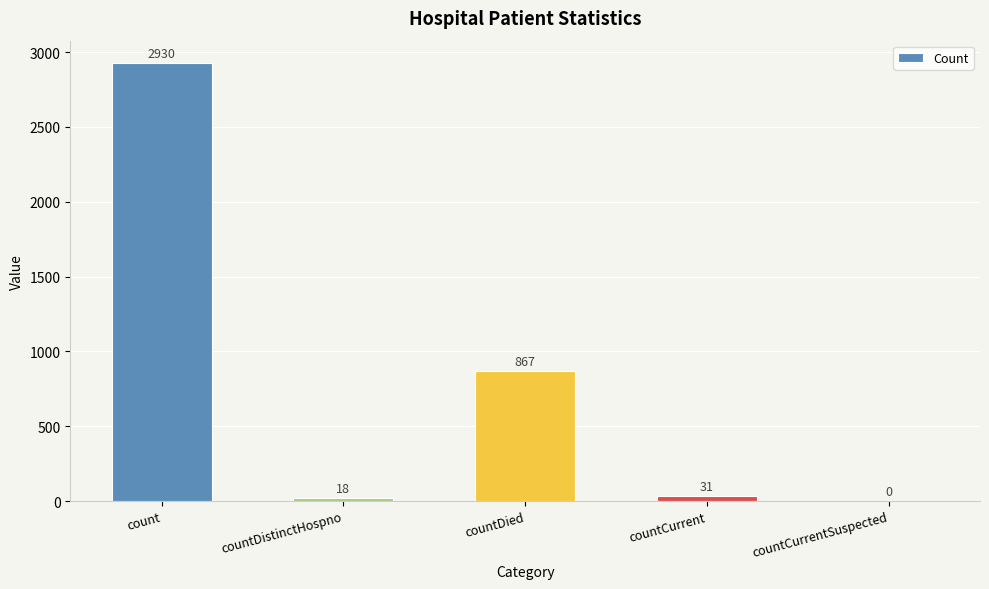

How many values are above zero?

4